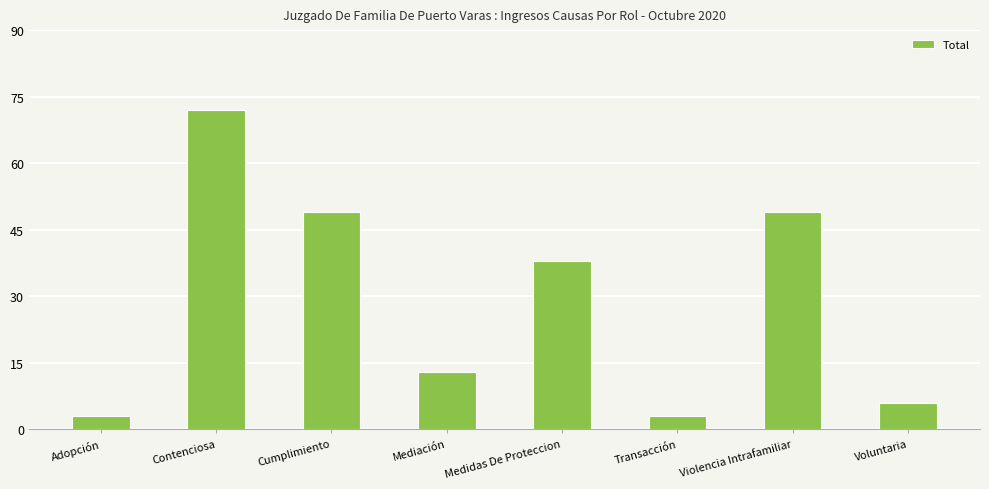

Reading right to left, transcribe all the data shown in this chart.

Voluntaria=6	Violencia Intrafamiliar=49	Transacción=3	Medidas De Proteccion=38	Mediación=13	Cumplimiento=49	Contenciosa=72	Adopción=3